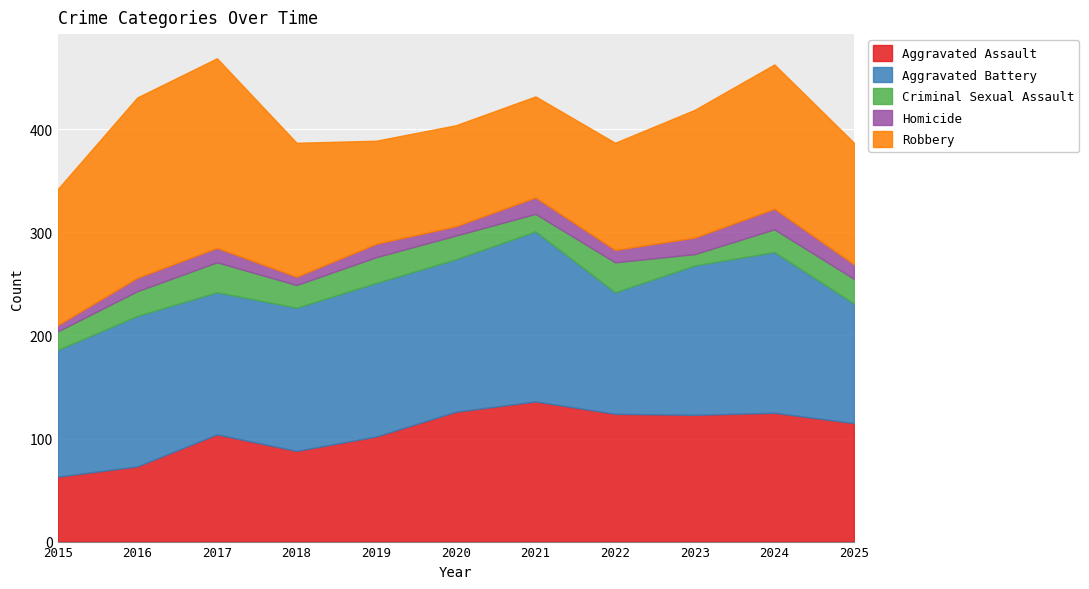

What is the sum of the Homicide values at 2025 and 2016?

27